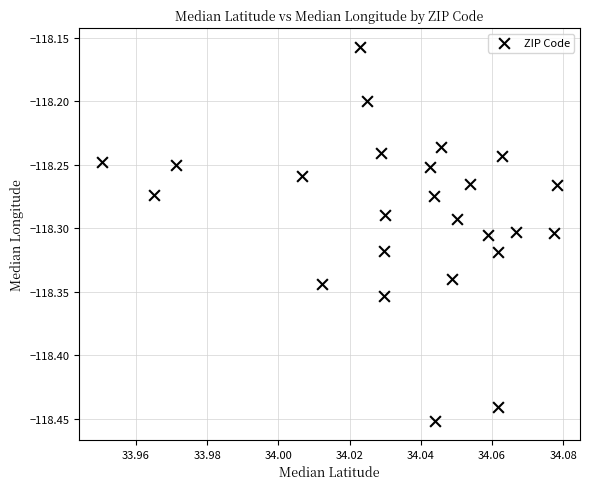

What is the range of Y values (max minus min)?

0.3